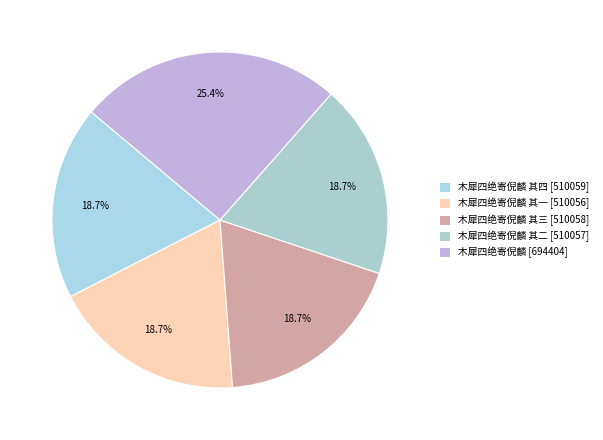

Which slice is the smallest?

木犀四绝寄倪麟 其一